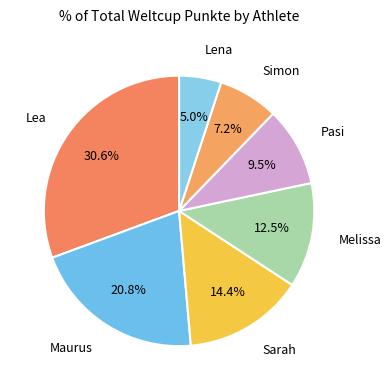

How many segments does this pie chart have?

7